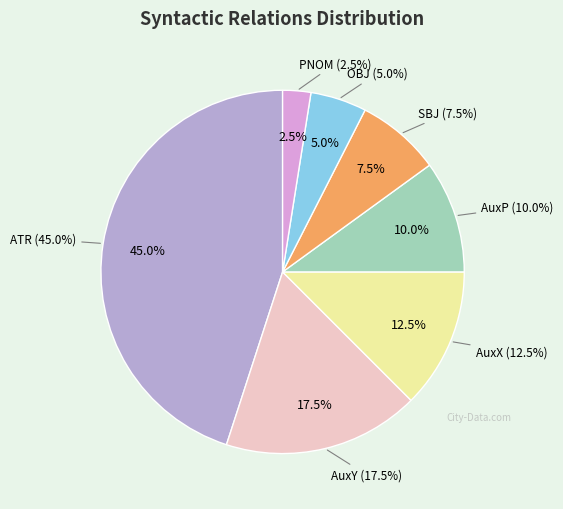

To the nearest percent, what is the difference between the AuxY and AuxX slice percentages?

5%